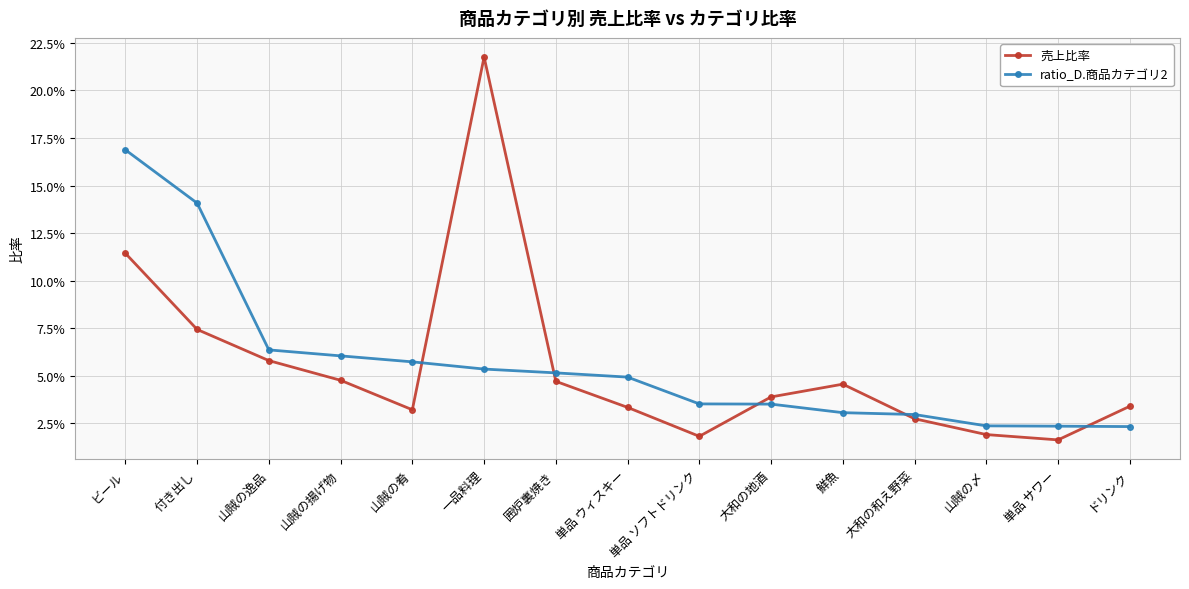

List the labels in order of ratio_D.商品カテゴリ2 value, largest first.

ビール, 付き出し, 山賊の逸品, 山賊の揚げ物, 山賊の肴, 一品料理, 囲炉裏焼き, 単品 ウィスキー, 単品 ソフトドリンク, 大和の地酒, 鮮魚, 大和の和え野菜, 山賊の〆, 単品 サワー, ドリンク